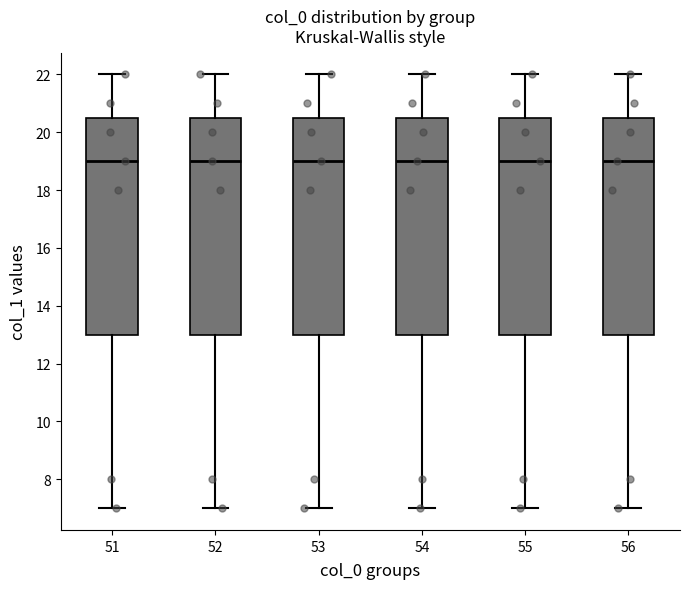

Where does the median line of the box at x = 56 sit on the y-axis? The values are not printed on the chart, so give them approximately, as read against the axis.

19.0